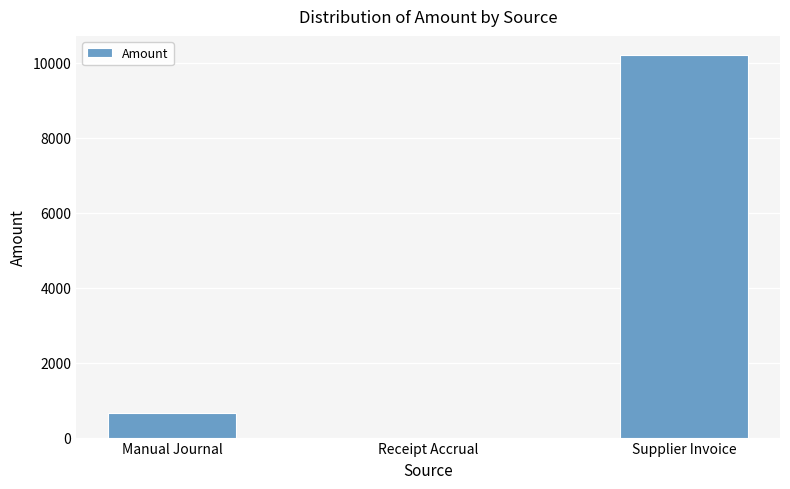

What is the maximum value shown in the chart?

10202.0